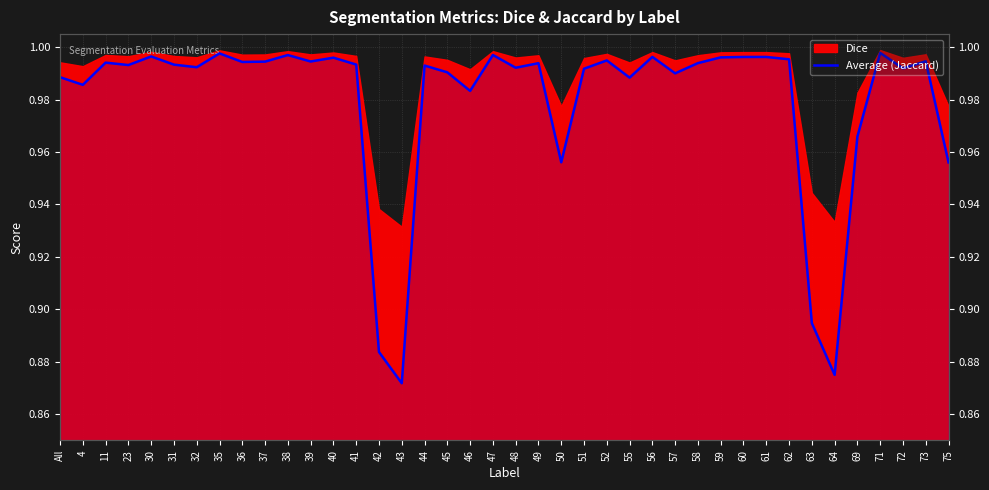

What position from the right is 47?

21